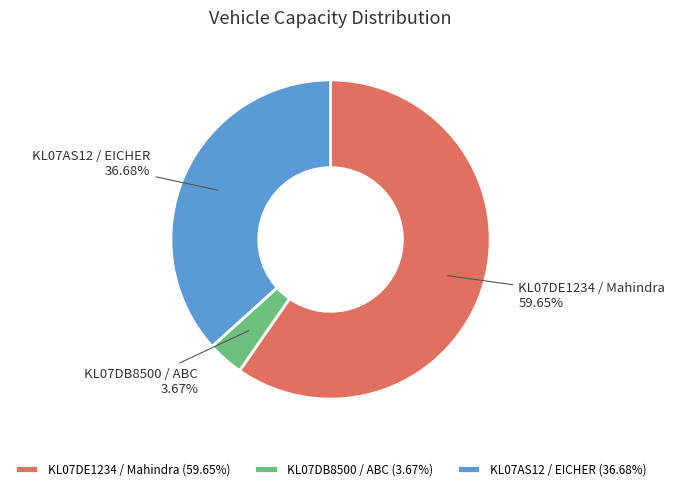

Between KL07AS12 / EICHER and KL07DE1234 / Mahindra, which is larger?

KL07DE1234 / Mahindra